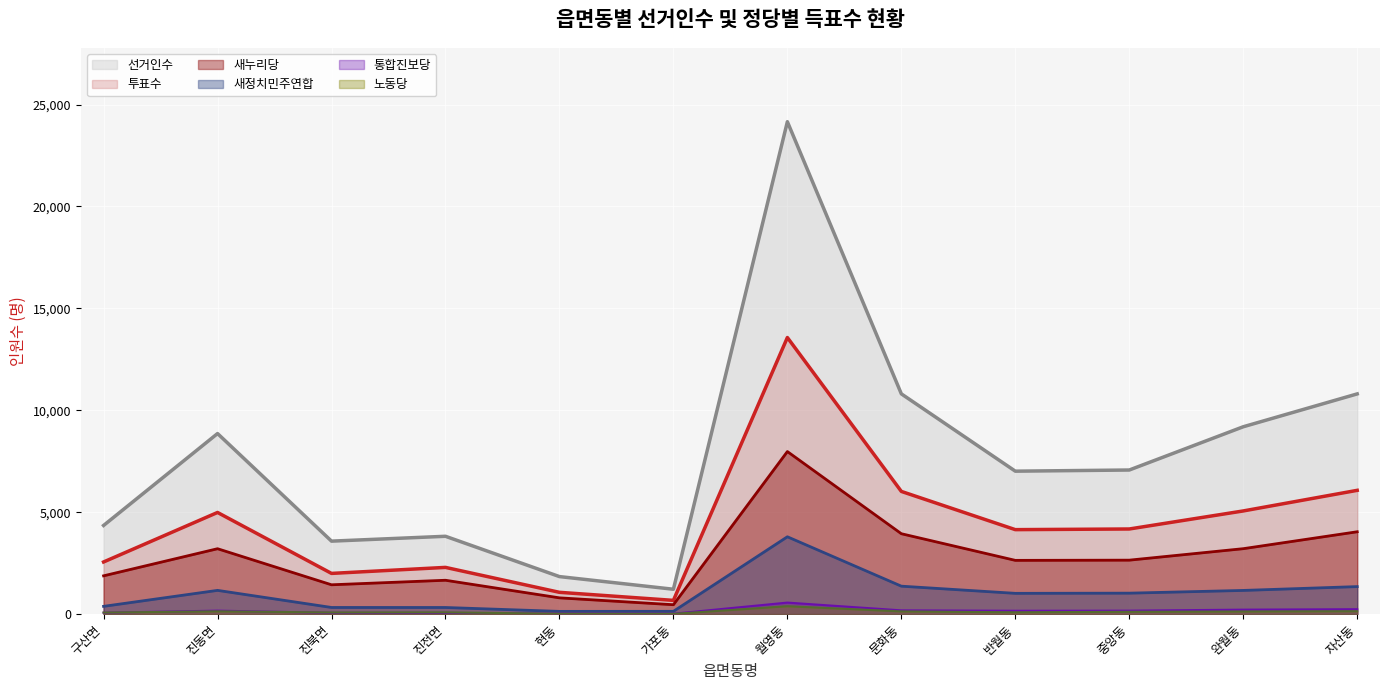

Which category has the lowest value across all series?

가포동